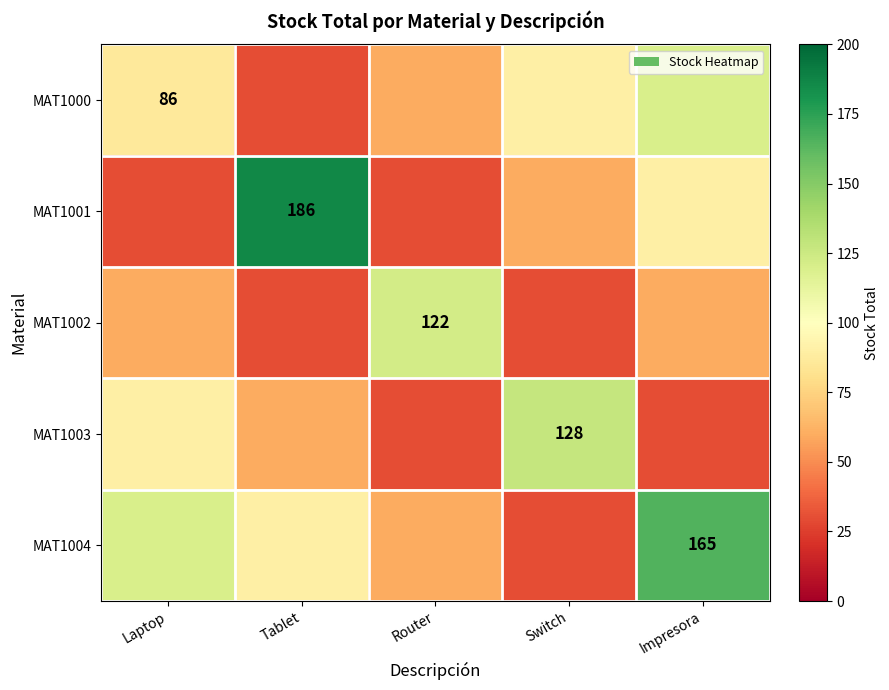

Is it true that MAT1003 equals 128 at Switch?

True